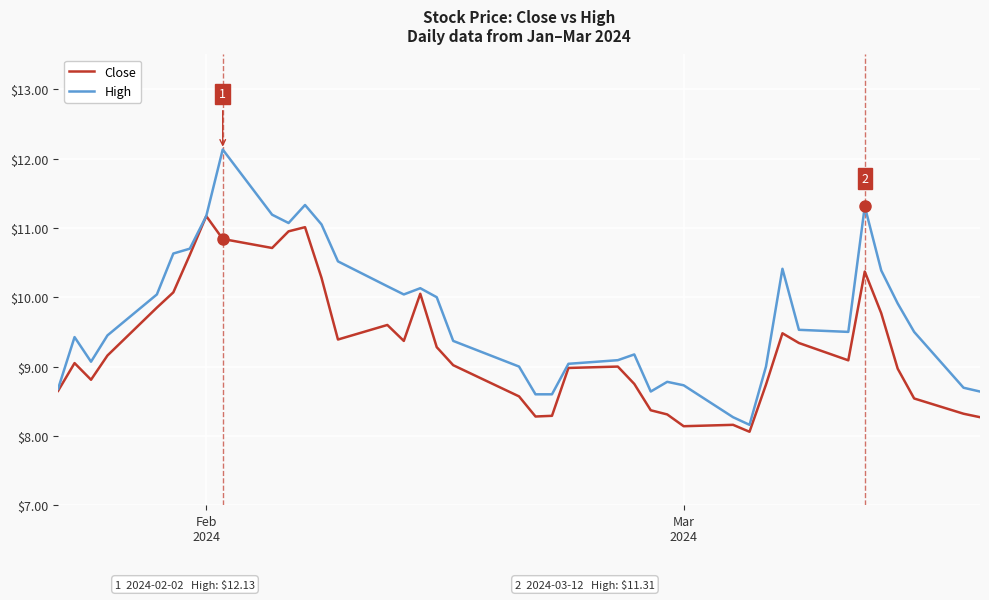

Which series has the largest total across all categories?

High